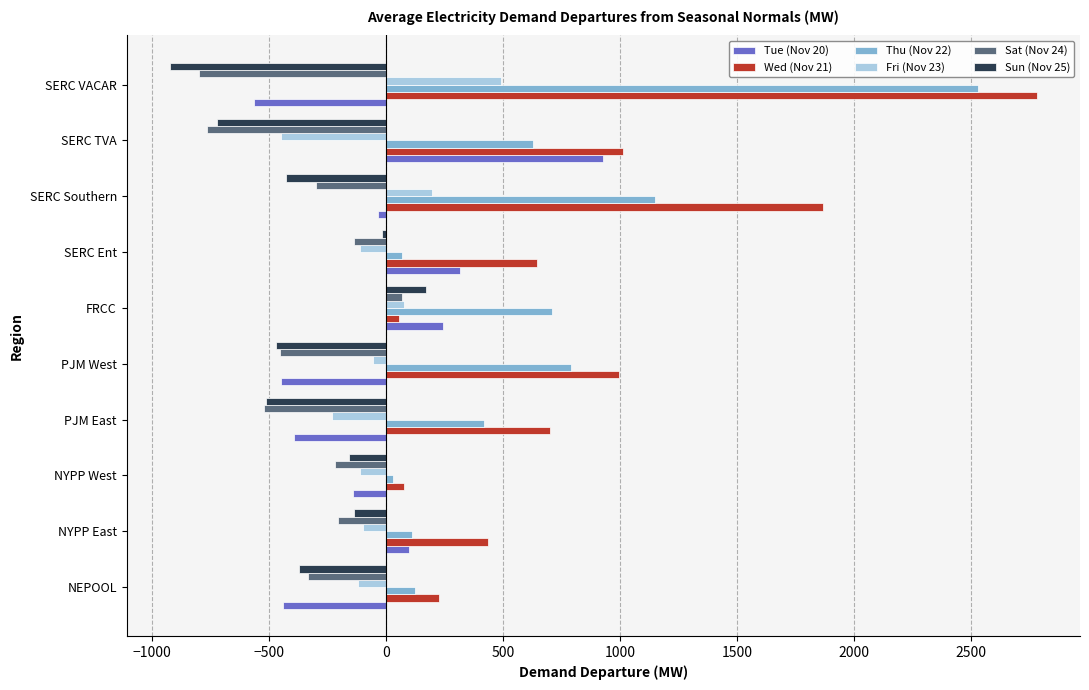

At how many categories does at least one series exceed 1267?

2